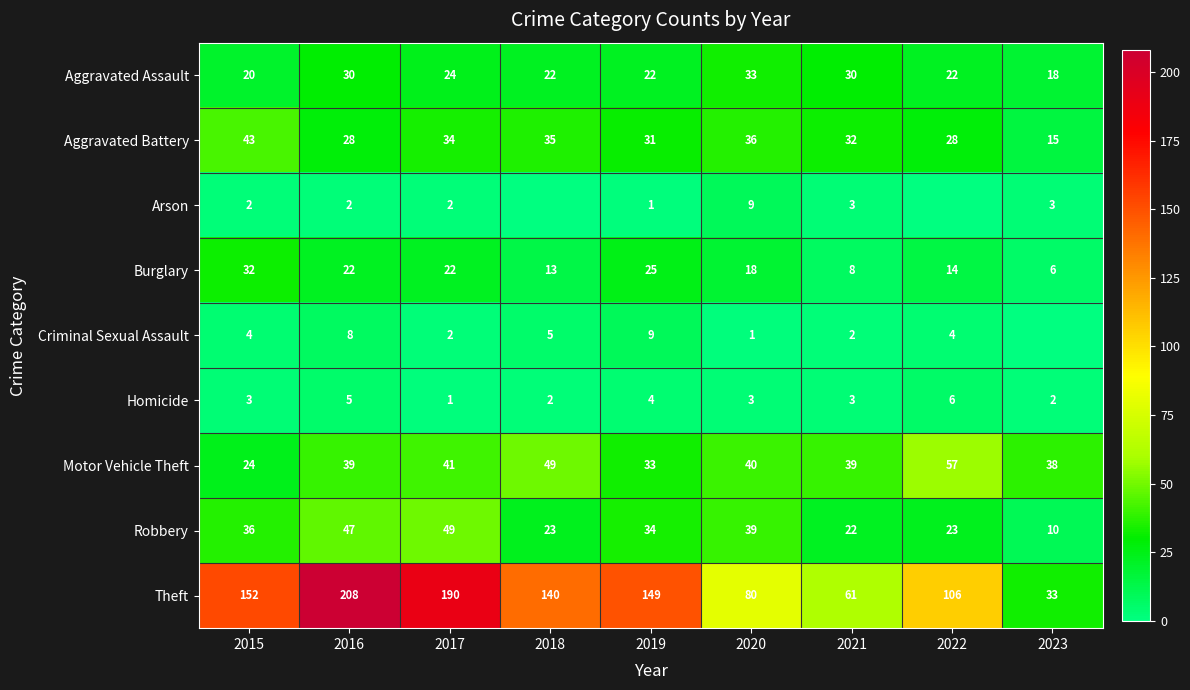

What is the spread (max minus min) of values at 2016?

206